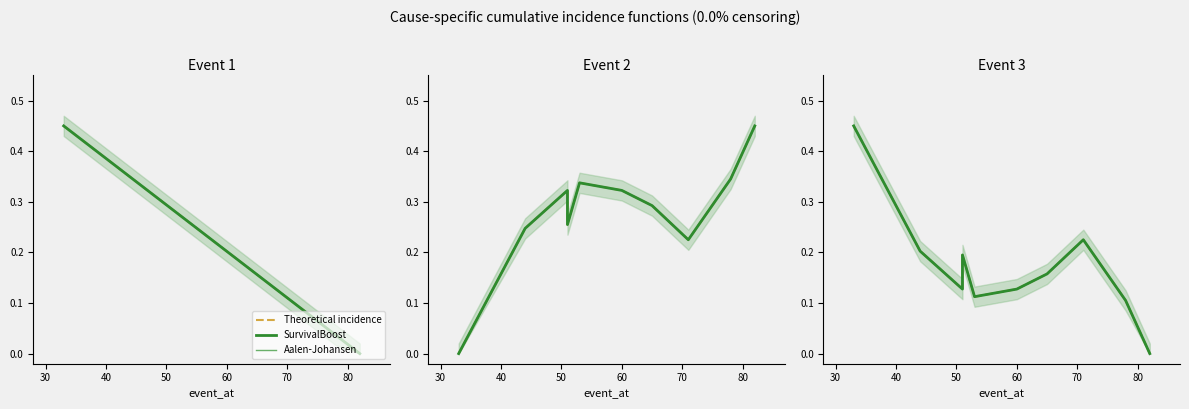

Between 40 and 70, which series saw the biggest shift?

Theoretical incidence